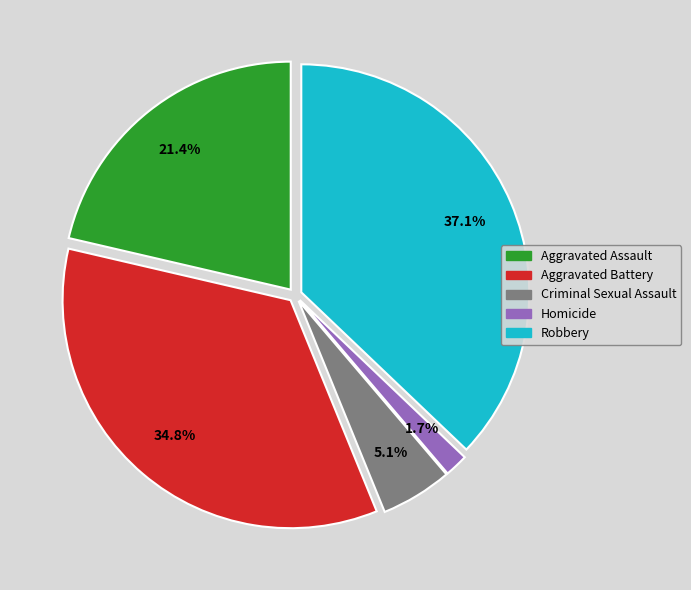

To the nearest percent, what is the average slice percentage?

20%